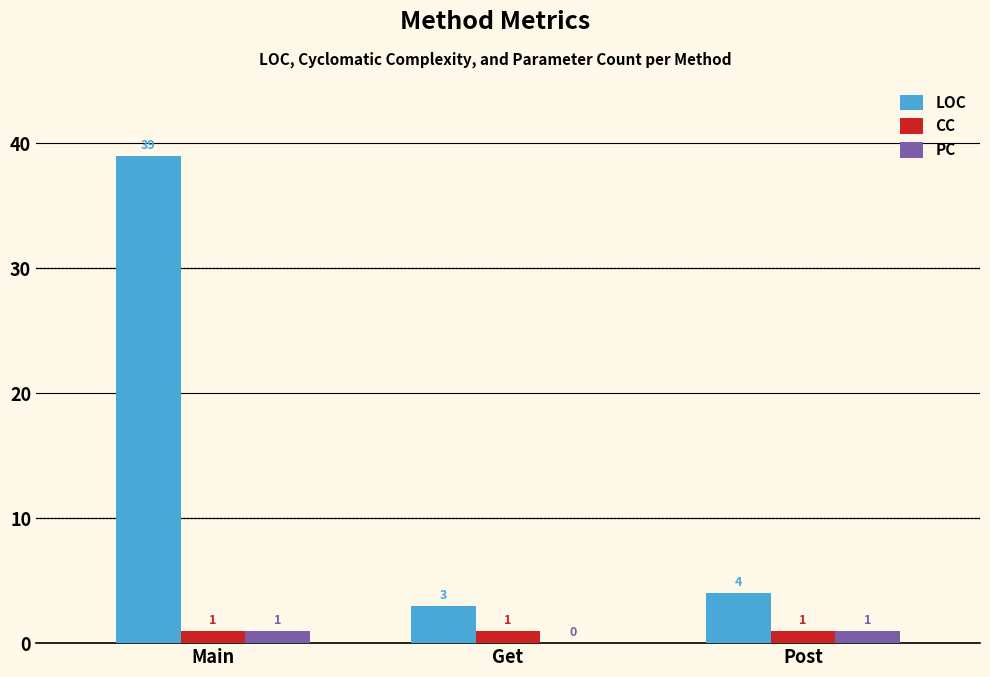

Are the bars grouped side by side (vs. stacked)?

Yes